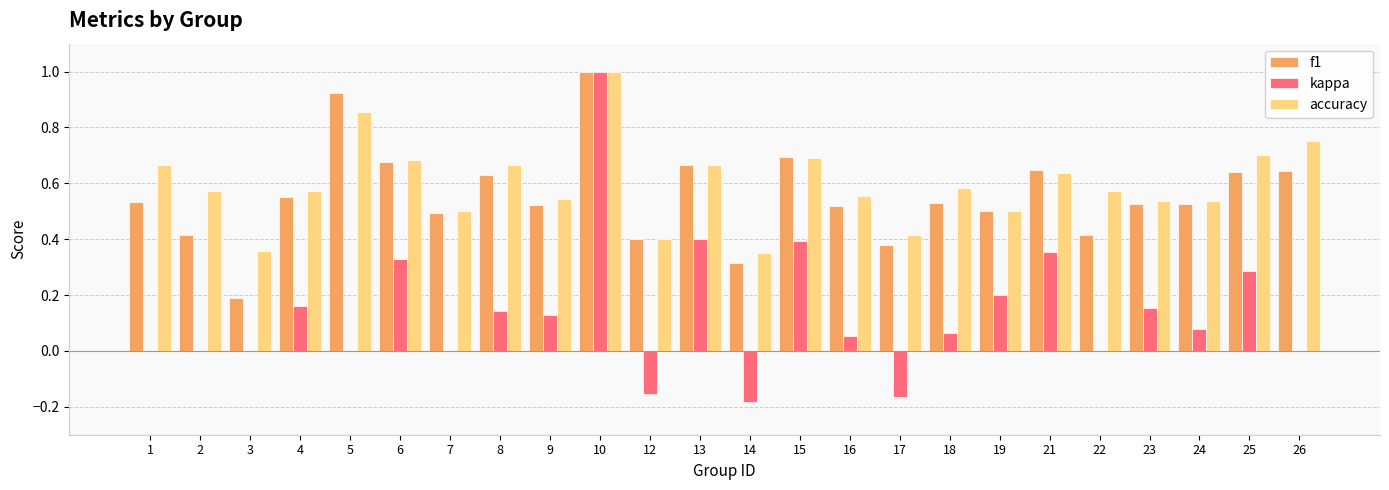

Which series changed the most between 9 and 17?

kappa